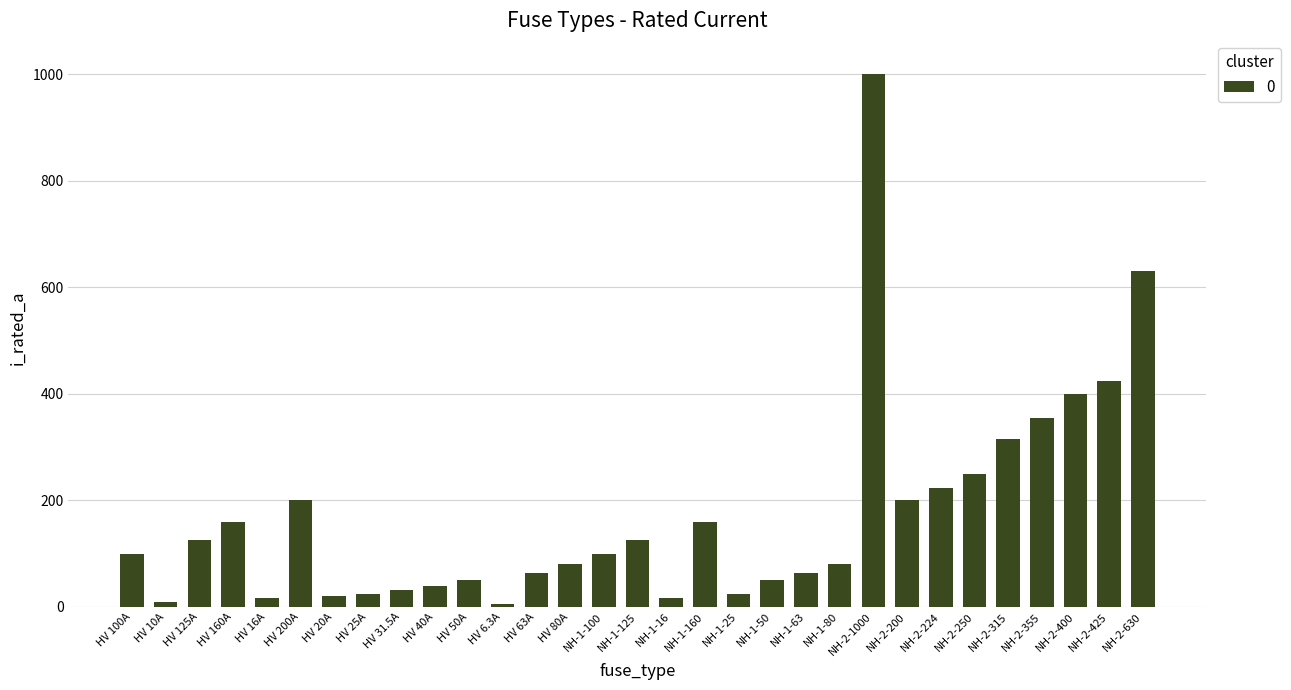

What is the difference between the maximum and minimum values?

993.7